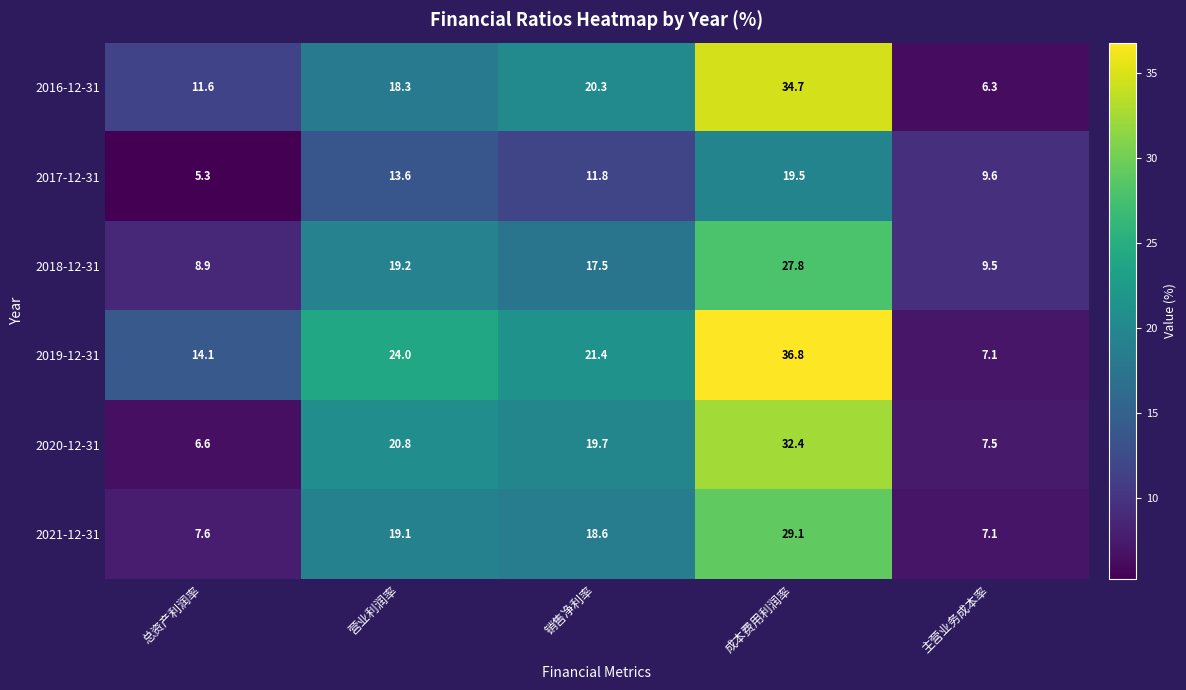

At which label does 2018-12-31 first exceed 17?

营业利润率